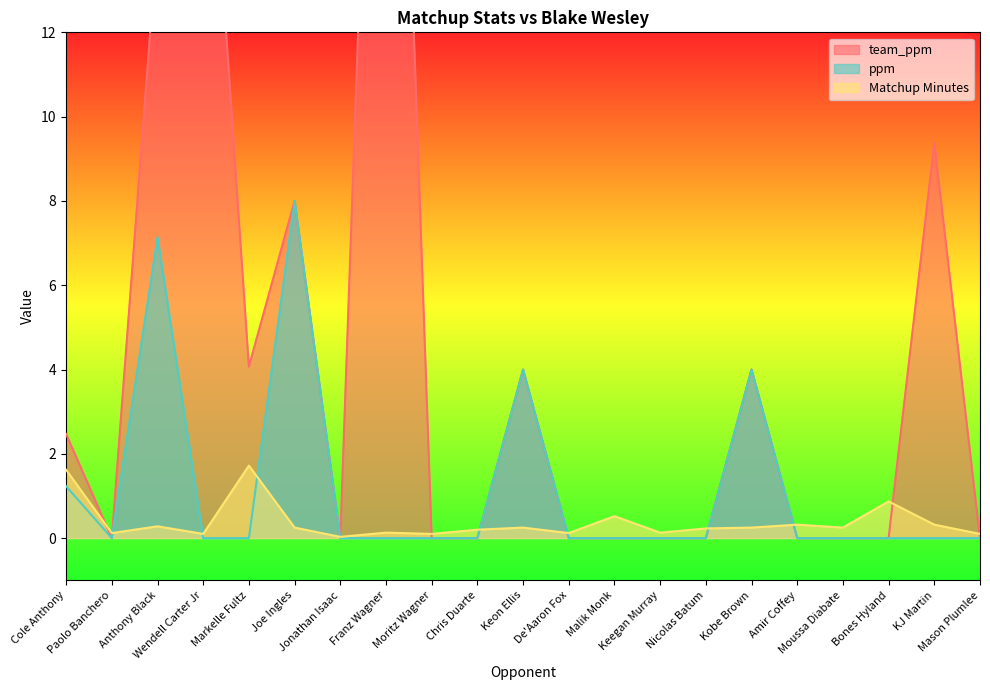

Which series has the largest total across all categories?

team_ppm